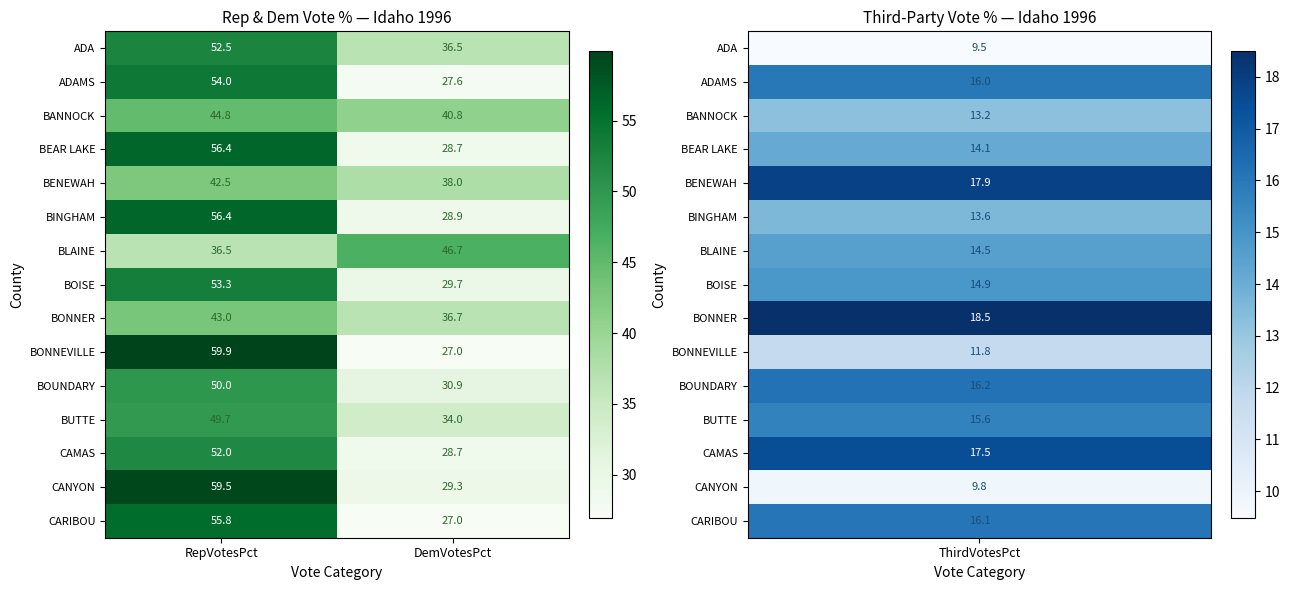

Reading left to right, what are all the values shown in this chart?

ADA: RepVotesPct=52.5	DemVotesPct=36.5
ADAMS: RepVotesPct=54.0	DemVotesPct=27.6
BANNOCK: RepVotesPct=44.8	DemVotesPct=40.8
BEAR LAKE: RepVotesPct=56.4	DemVotesPct=28.7
BENEWAH: RepVotesPct=42.5	DemVotesPct=38.0
BINGHAM: RepVotesPct=56.4	DemVotesPct=28.9
BLAINE: RepVotesPct=36.5	DemVotesPct=46.7
BOISE: RepVotesPct=53.3	DemVotesPct=29.7
BONNER: RepVotesPct=43.0	DemVotesPct=36.7
BONNEVILLE: RepVotesPct=59.9	DemVotesPct=27.0
BOUNDARY: RepVotesPct=50.0	DemVotesPct=30.9
BUTTE: RepVotesPct=49.7	DemVotesPct=34.0
CAMAS: RepVotesPct=52.0	DemVotesPct=28.7
CANYON: RepVotesPct=59.5	DemVotesPct=29.3
CARIBOU: RepVotesPct=55.8	DemVotesPct=27.0